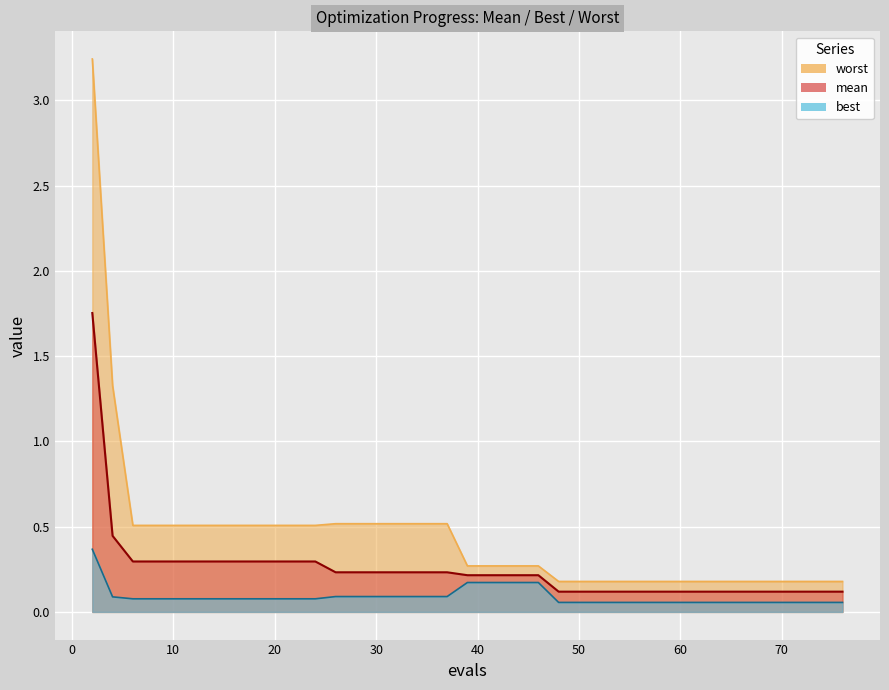

What is the sum of all best values?

3.6